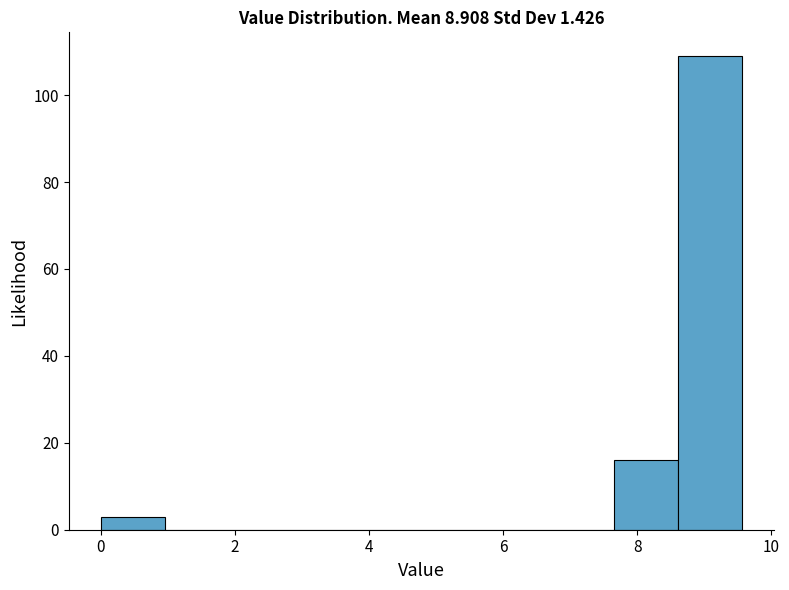

Reading left to right, list every bar in this chart as the range it spans on the x-axis followed by its height. Neither the bar edges nor the heights are printed on the chart, so give them approximately, as read against the axes.

0.0 to 1.0: 4
1.0 to 2.0: 0
2.0 to 2.8: 0
2.8 to 3.8: 0
3.8 to 4.8: 0
4.8 to 5.8: 0
5.8 to 6.6: 0
6.6 to 7.6: 0
7.6 to 8.6: 16
8.6 to 9.6: 110